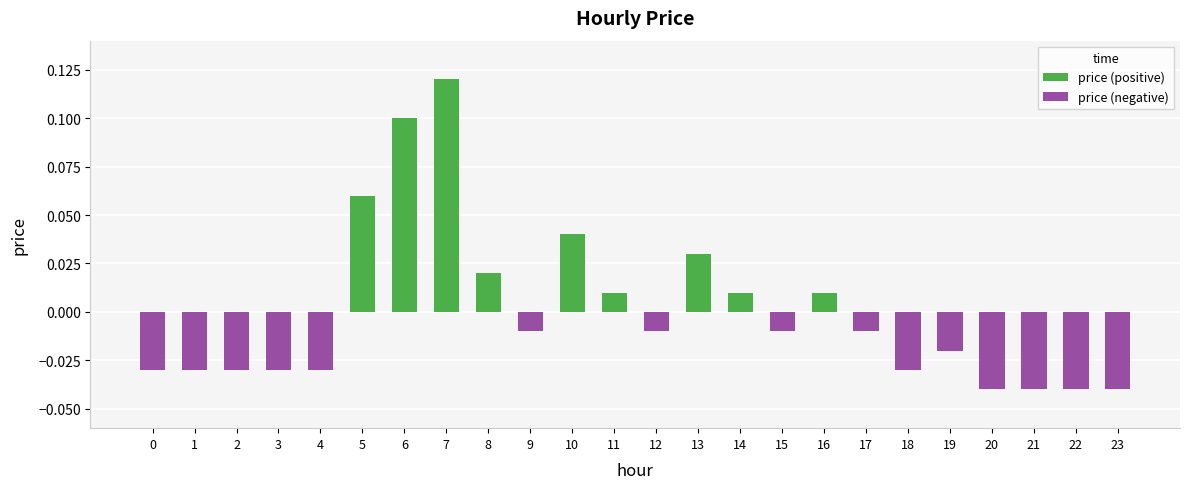

What are all the series names shown in the legend?

price (positive), price (negative)